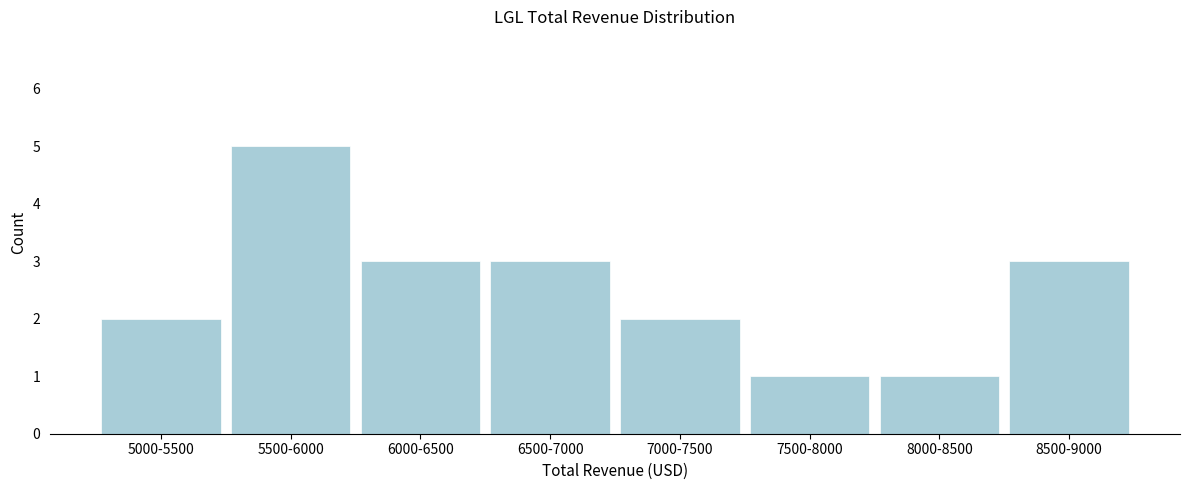

Reading right to left, extract all data points from this chart.

8500-9000=3	8000-8500=1	7500-8000=1	7000-7500=2	6500-7000=3	6000-6500=3	5500-6000=5	5000-5500=2